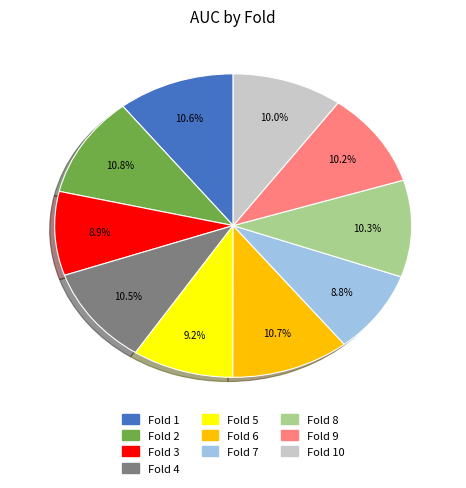

Is there any slice that represents more than half of the pie?

No